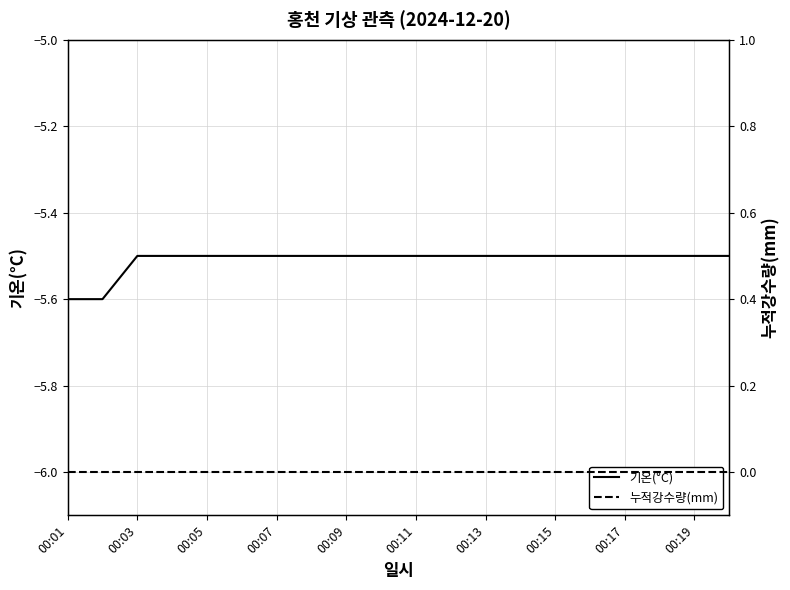

Is it true that 기온(°C) equals -5.5 at 00:09?

True